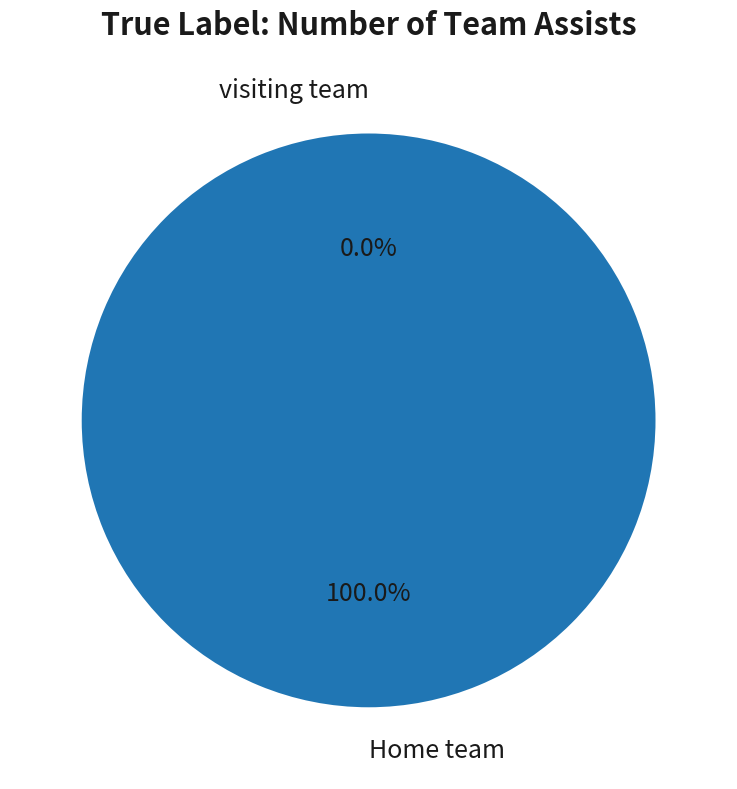

What percentage is the Home team  slice, to the nearest percent?

100%